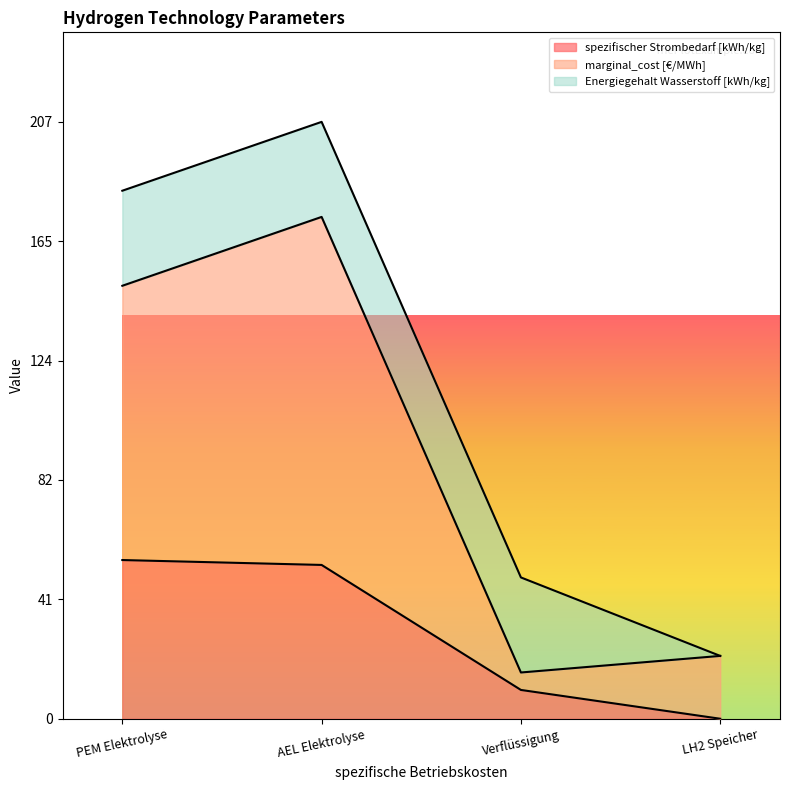

What is the total value across all series at Verflüssigung?

49.1